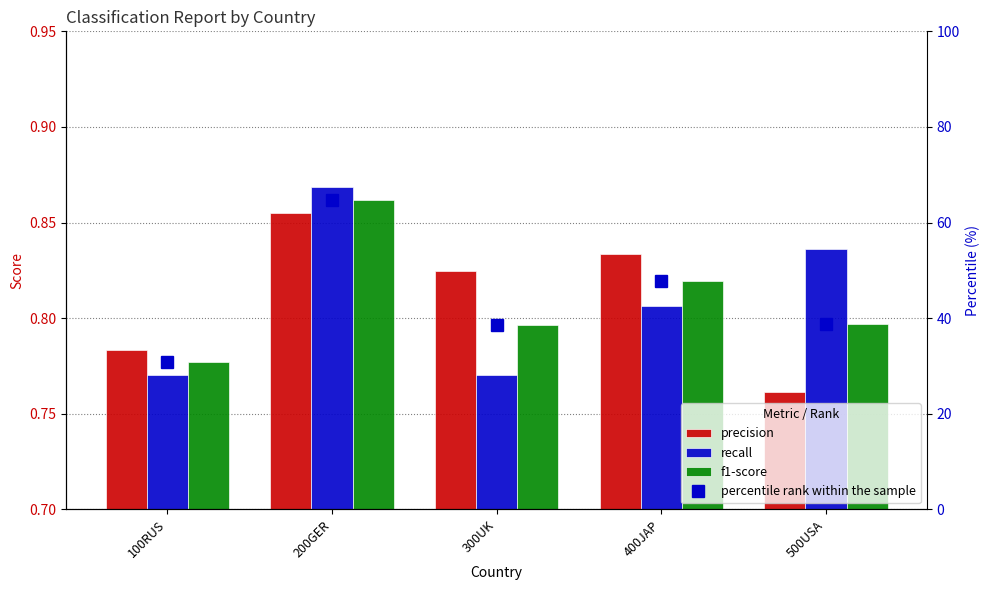

Between 400JAP and 100RUS, which is larger?

400JAP